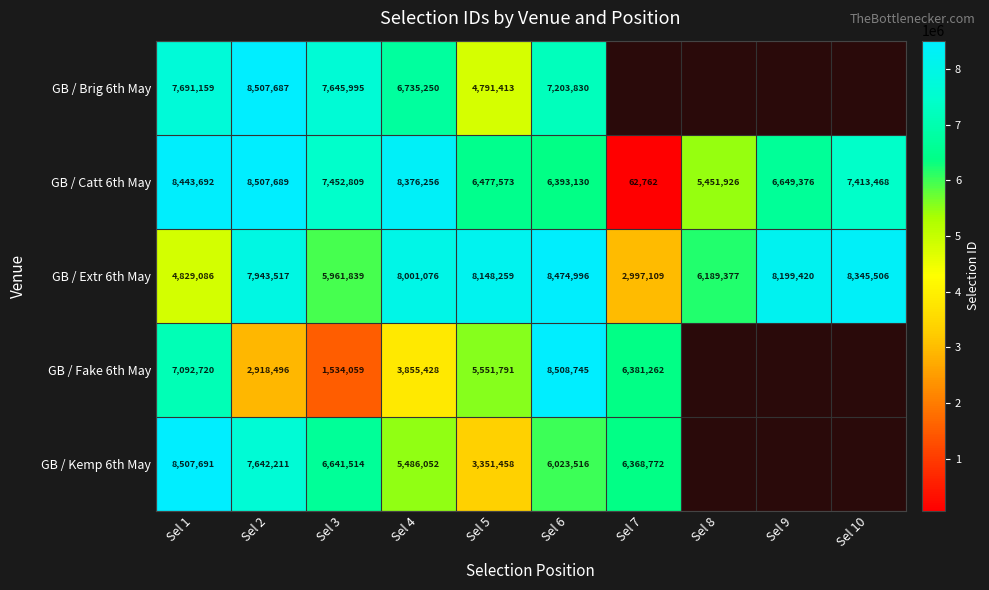

What is the difference between the GB / Extr 6th May values at Sel 6 and Sel 9?

275576